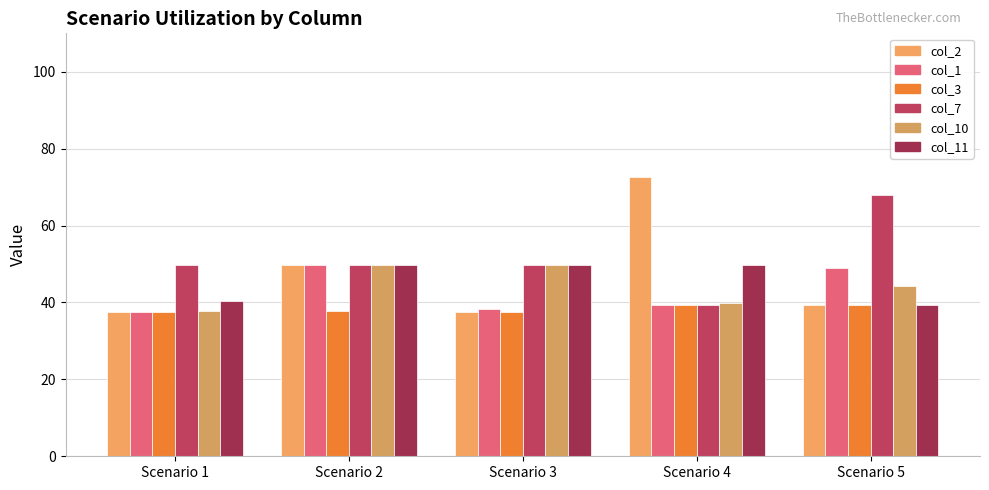

Reading left to right, transcribe all the data shown in this chart.

col_2: 37.5	49.6	37.5	72.6	39.3
col_1: 37.5	49.6	38.3	39.3	49.1
col_3: 37.5	37.8	37.5	39.3	39.3
col_7: 49.6	49.6	49.6	39.3	67.9
col_10: 37.8	49.6	49.6	39.9	44.3
col_11: 40.4	49.6	49.6	49.6	39.3